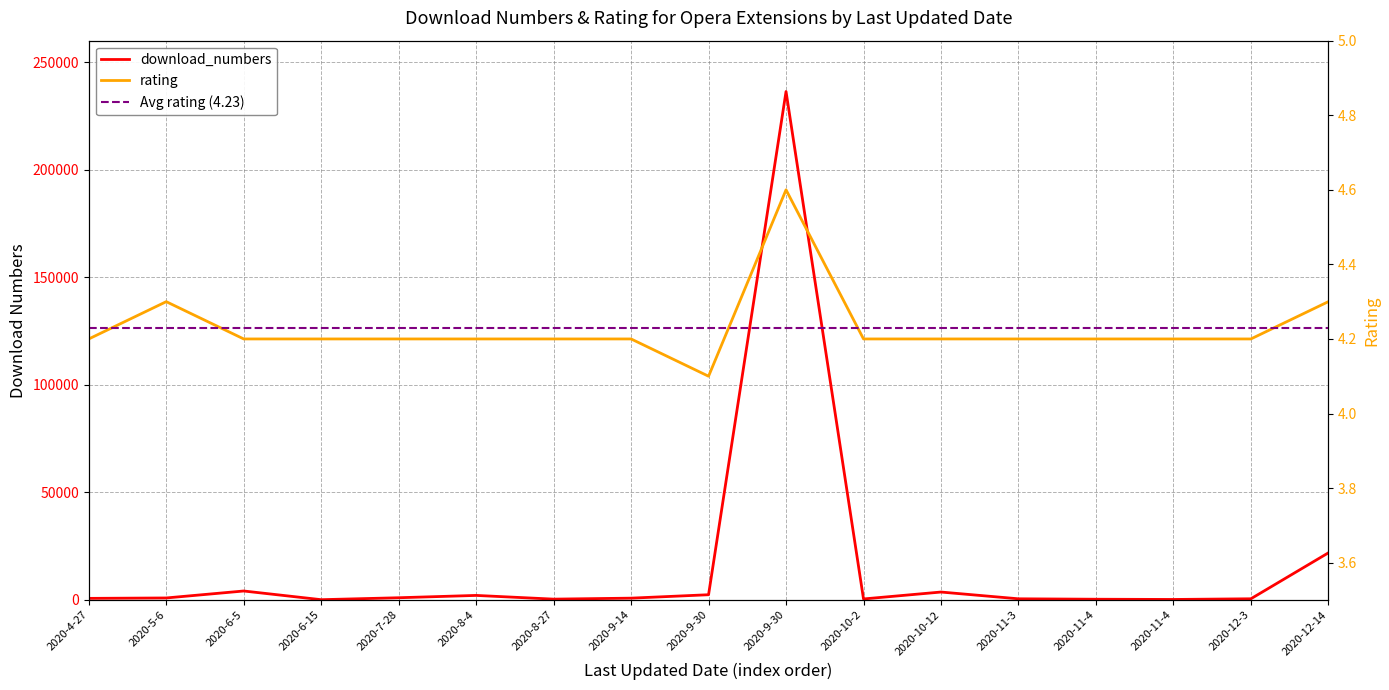

True or false: rating has a value of 6.5 at 2020-6-15.

False